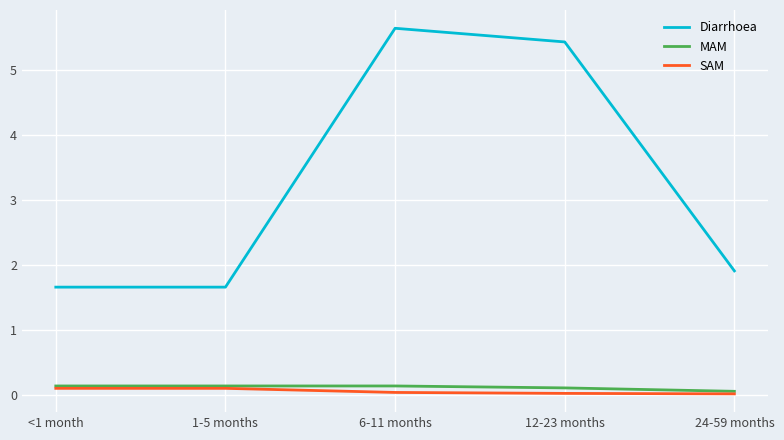

What are all the series names shown in the legend?

Diarrhoea, MAM, SAM